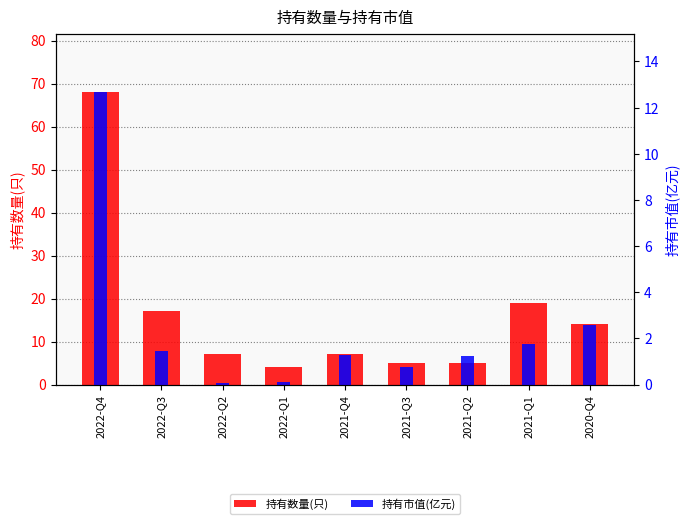

Reading right to left, what are all the values shown in this chart?

持有数量(只): 14.0	19.0	5.0	5.0	7.0	4.0	7.0	17.0	68.0
持有市值(亿元): 2.6	1.8	1.2	0.7	1.3	0.1	0.1	1.5	12.7